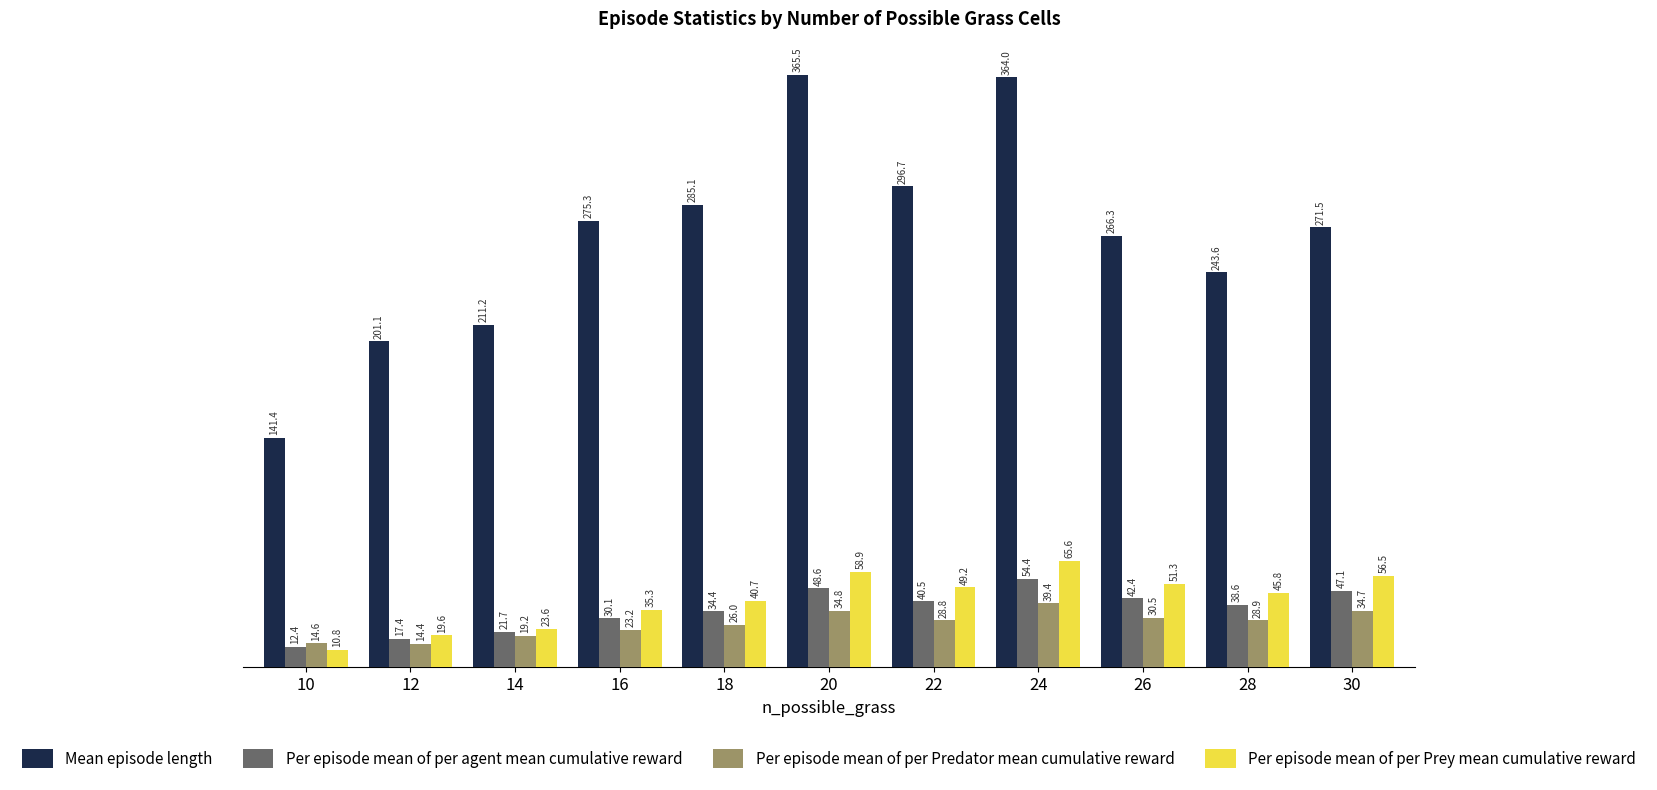

At which label is Per episode mean of per Predator mean cumulative reward closest to 26?

18